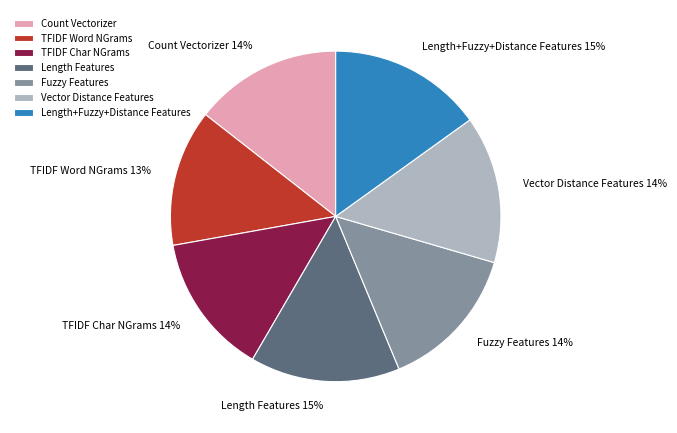

True or false: Length Features accounts for 15% of the total.

True